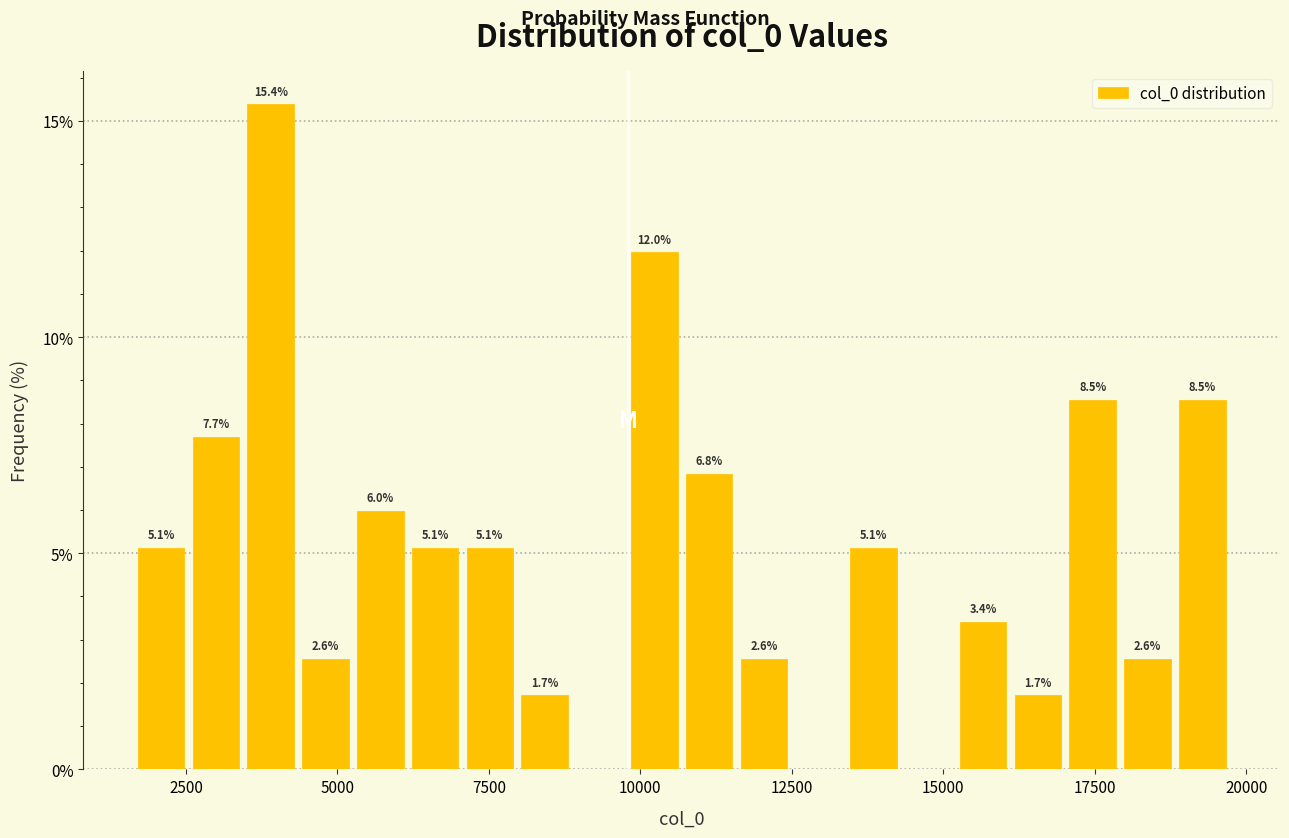

Around what value on the x-axis is the tallest bar? Give the approximate position of its centre, as read against the axis.

4000